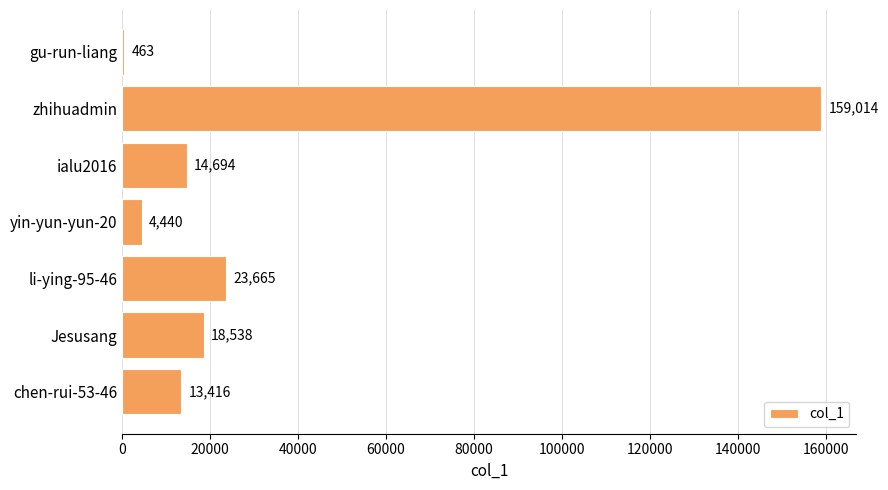

Reading top to bottom, what are all the values shown in this chart?

gu-run-liang=463	zhihuadmin=159014	ialu2016=14694	yin-yun-yun-20=4440	li-ying-95-46=23665	Jesusang=18538	chen-rui-53-46=13416